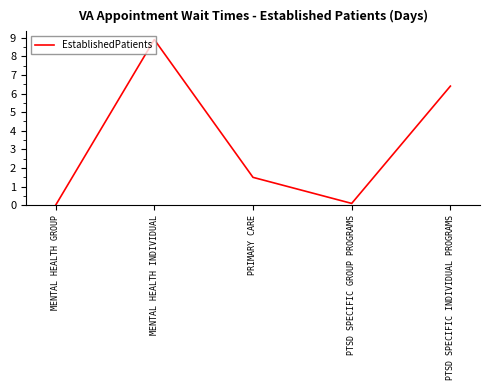

What is the difference between the second highest and minimum values?

6.4